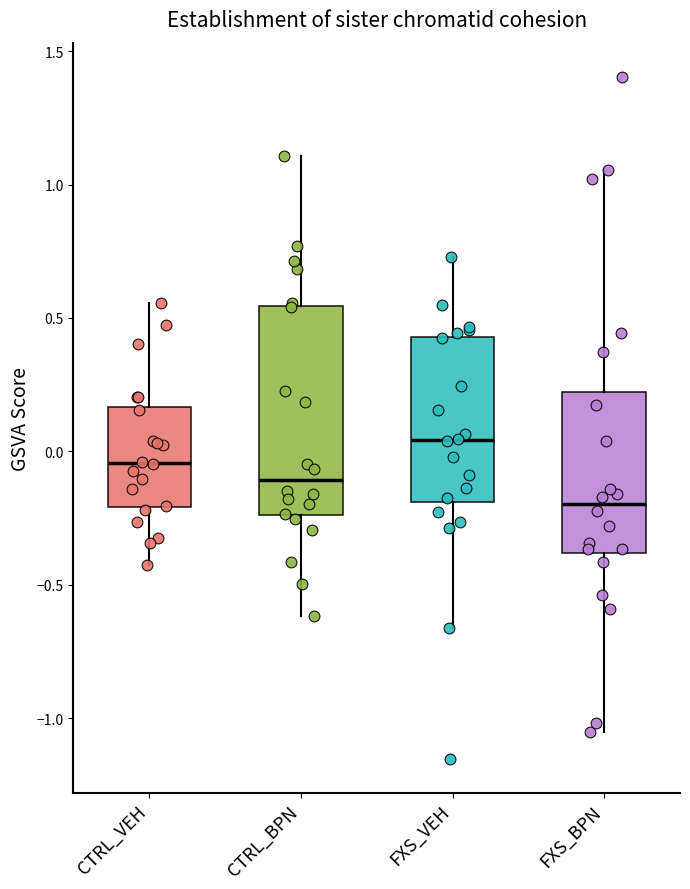

Where does the lower whisker of the box for FXS_BPN end on the y-axis? The values are not printed on the chart, so give them approximately, as read against the axis.

-1.05